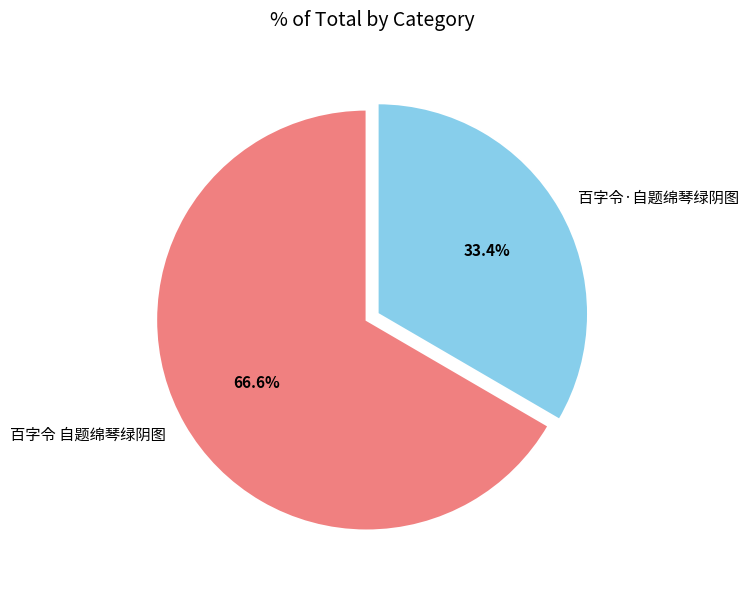

Rank the categories by value from highest to lowest.

百字令 自题绵琴绿阴图, 百字令·自题绵琴绿阴图